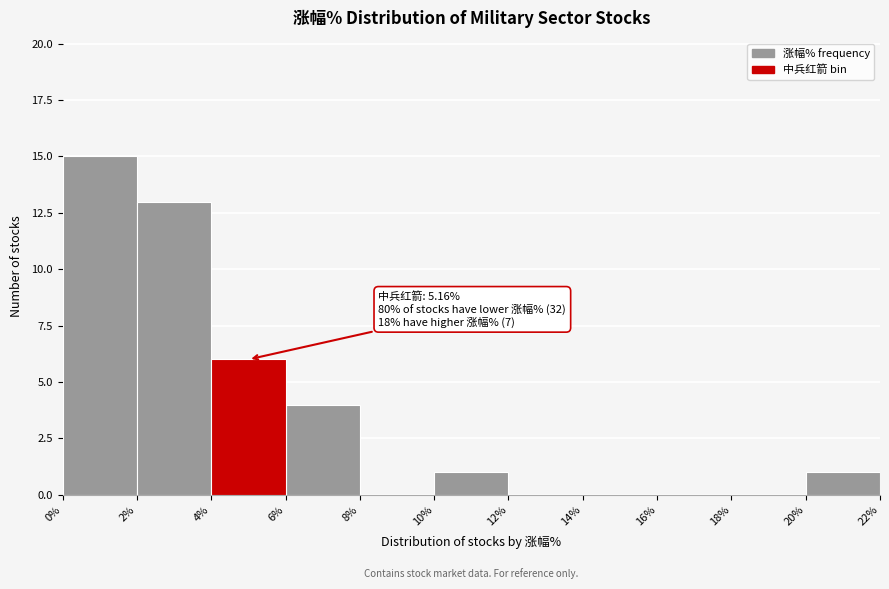

Which range on the x-axis has the tallest bar?

0% to 2%